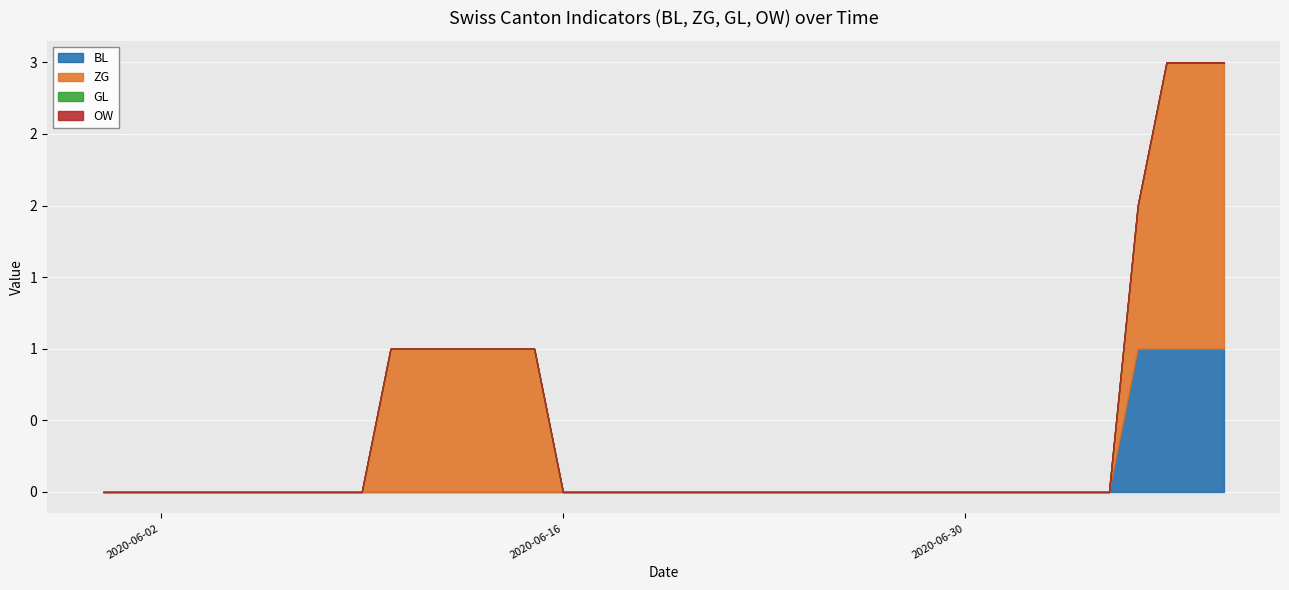

How many ZG values are between 0 and 1?

37